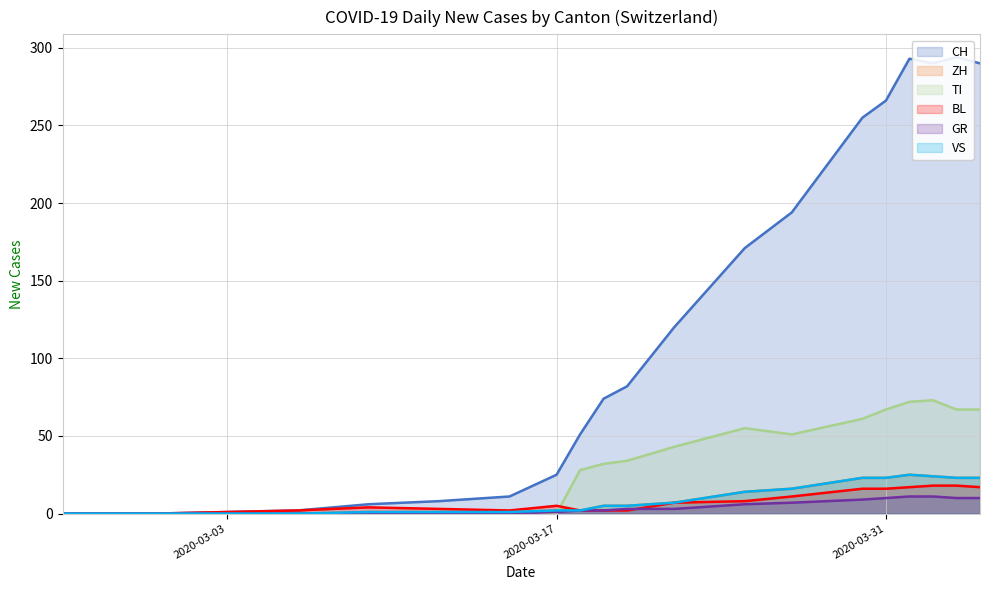

After their last crossing, which series has the higher values: VS or TI?

TI